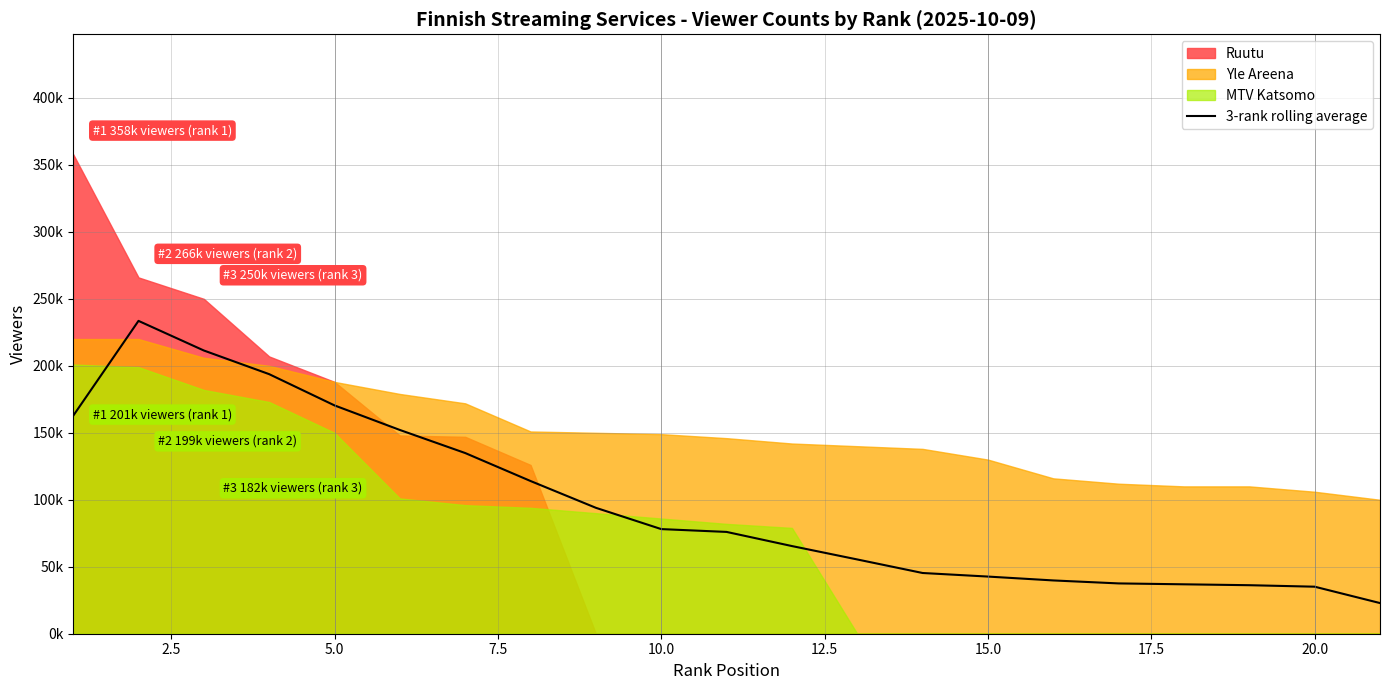

Reading right to left, what are all the values shown in this chart?

22888.9	35111.1	36222.2	36888.9	37555.6	39777.8	42666.7	45333.3	55444.4	65444.4	76000.0	78111.1	94000.0	114000.0	134888.9	152111.1	170444.4	193777.8	211444.4	233555.6	162666.7